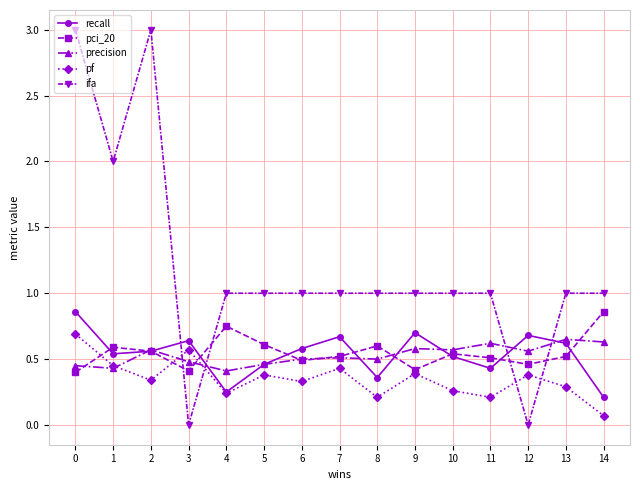

Which series changed the most between 3 and 8?

ifa